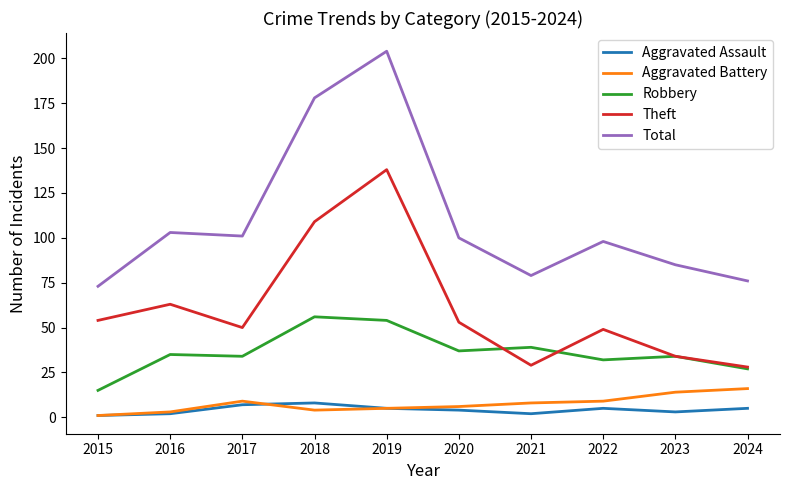

True or false: Robbery and Total cross at least once.

False